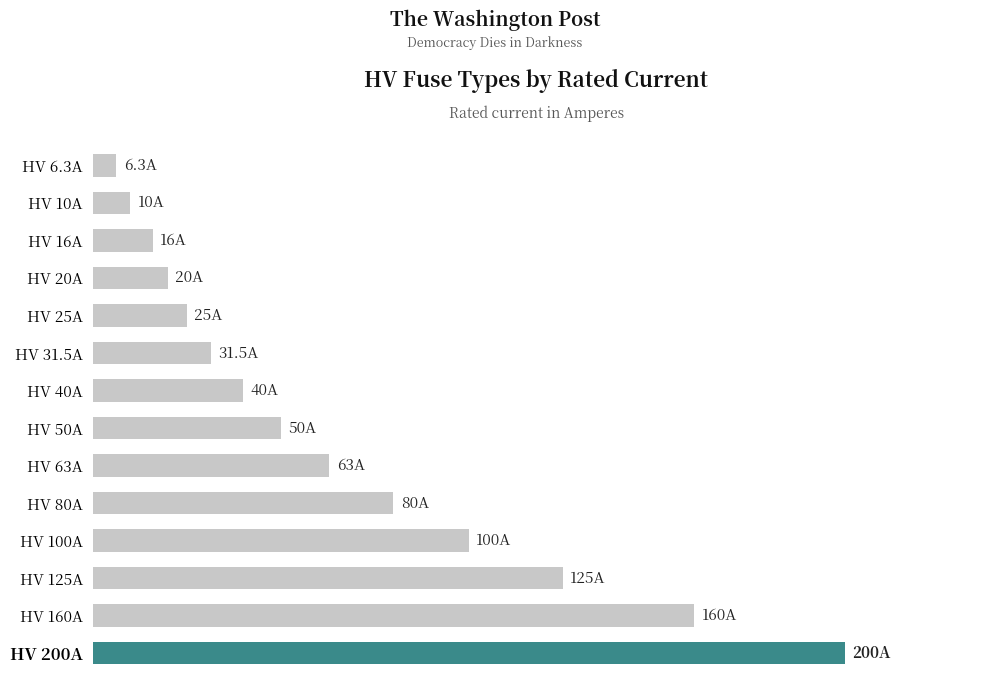

Does the chart contain any negative values?

No